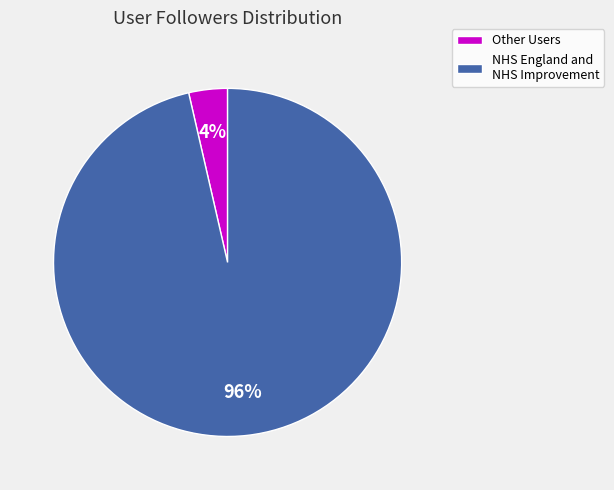

To the nearest percent, what is the average slice percentage?

50%